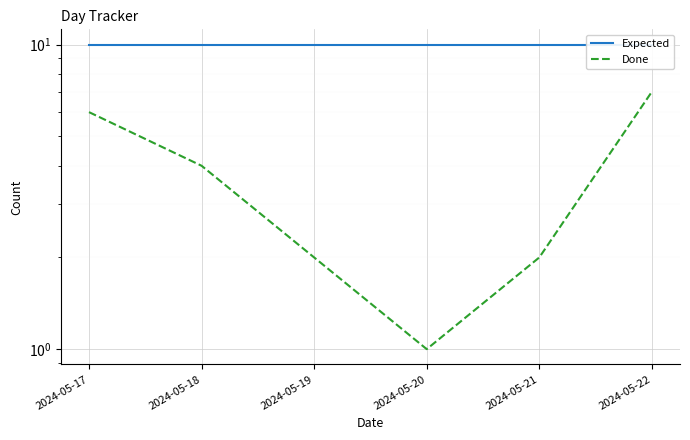

What is the value of the Done point at the 3rd from the left?

2